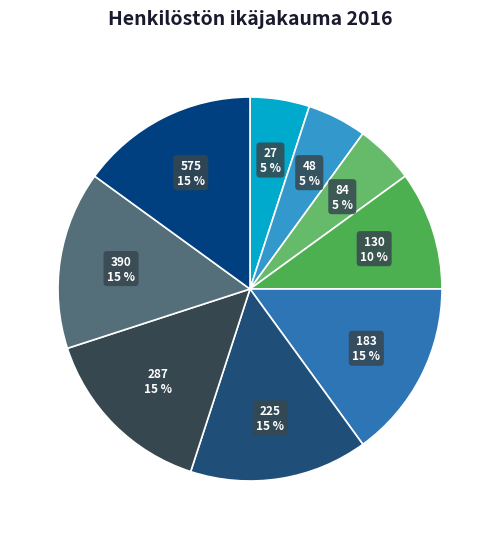

Approximately how many times larger is the value at 183 compared to 48?

3.0